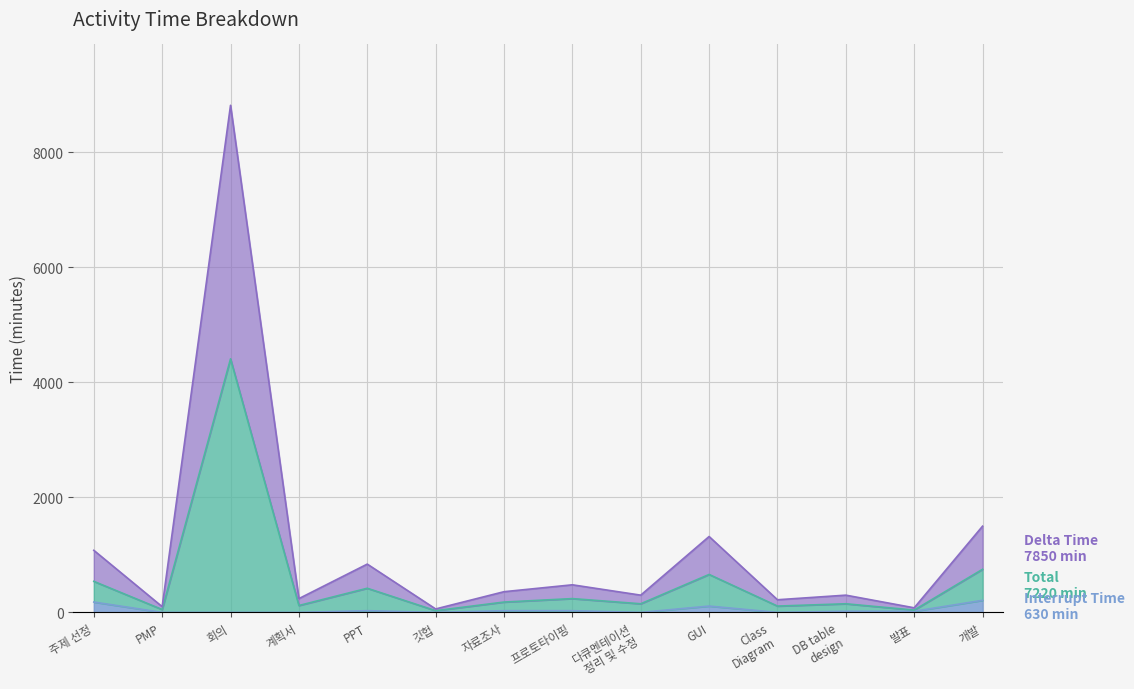

List the labels in order of Interrupt Time value, largest first.

개발, 주제 선정, GUI, PPT, 자료조사, 프로토타이핑, DB table
design, 발표, PMP, 회의, 계획서, 깃헙, 다큐멘테이션
정리 및 수정, Class
Diagram